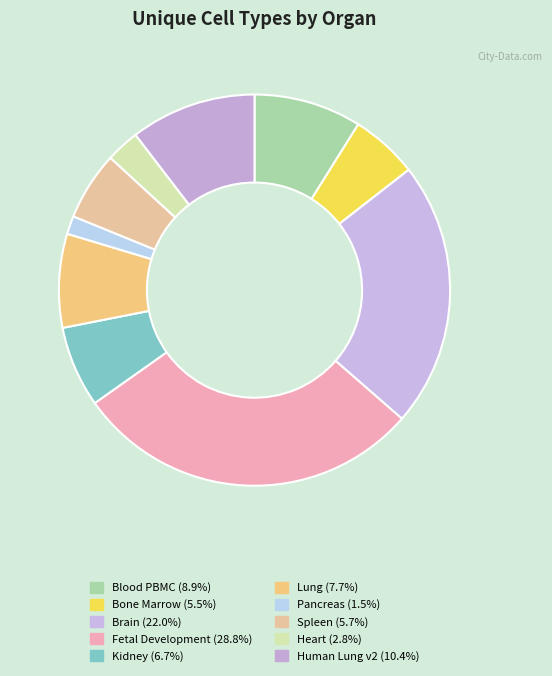

Rank the categories by value from lowest to highest.

Pancreas, Heart, Bone Marrow, Spleen, Kidney, Lung, Blood PBMC, Human Lung v2, Brain, Fetal Development